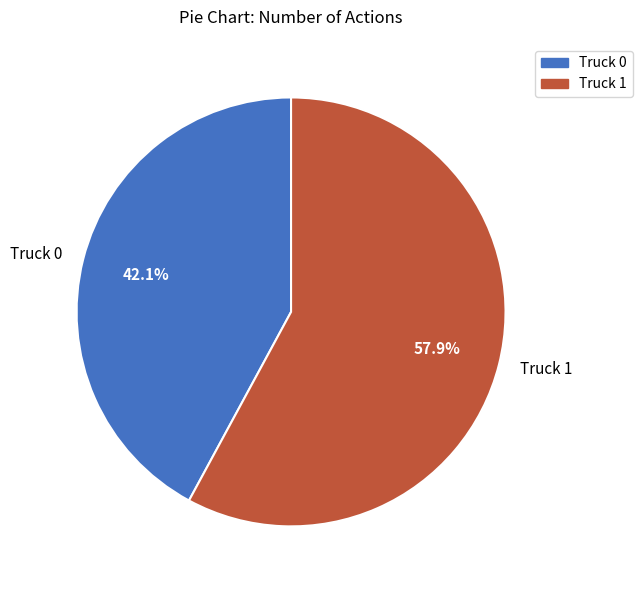

Is it true that Truck 1 is 58% of the pie?

True